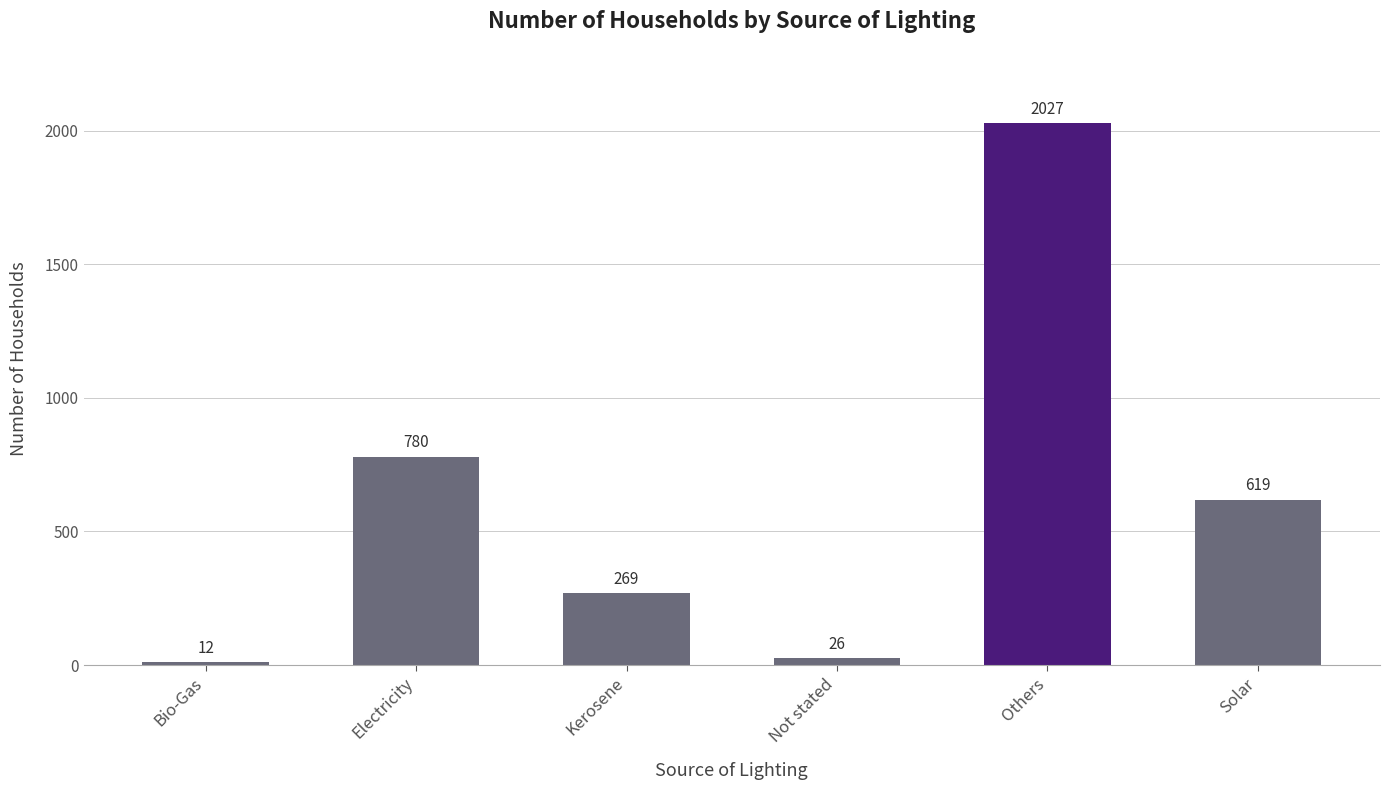

What is the smallest value displayed?

12